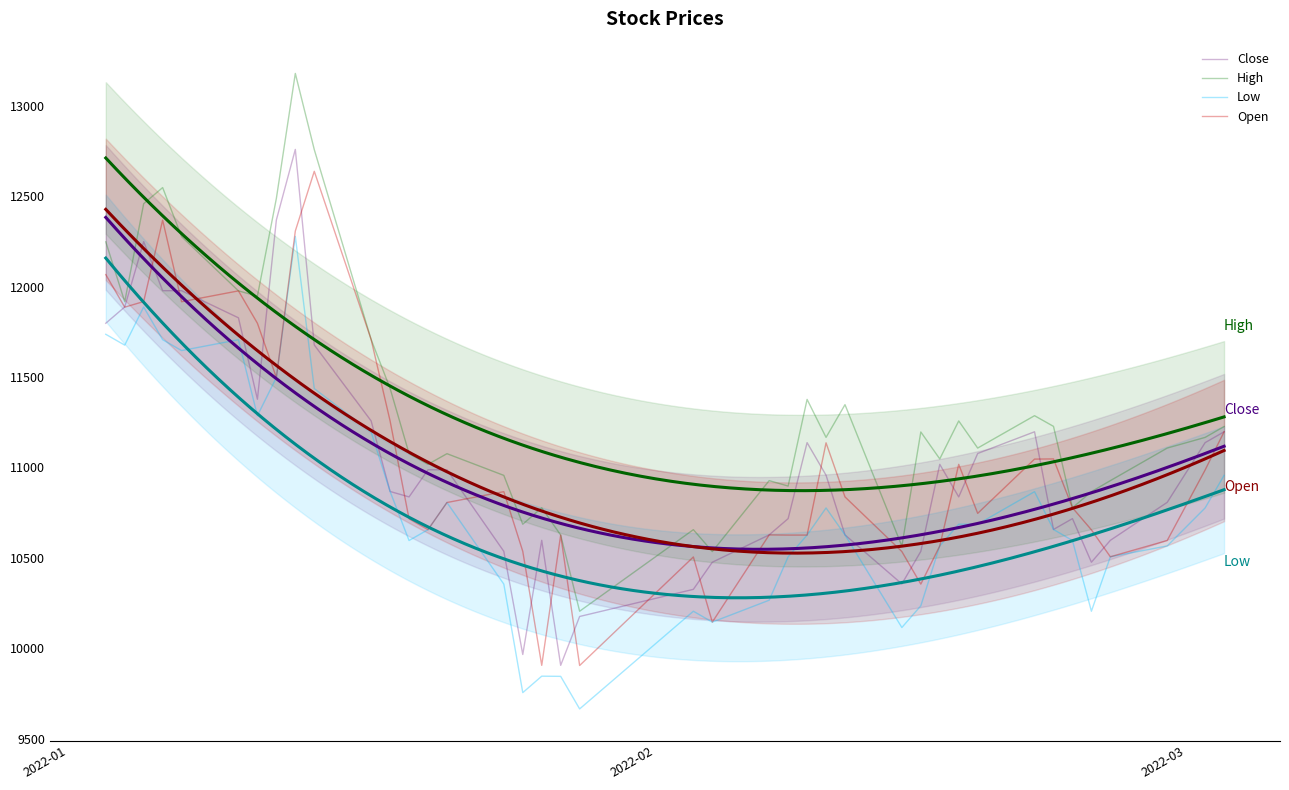

True or false: High and Low cross at least once.

False